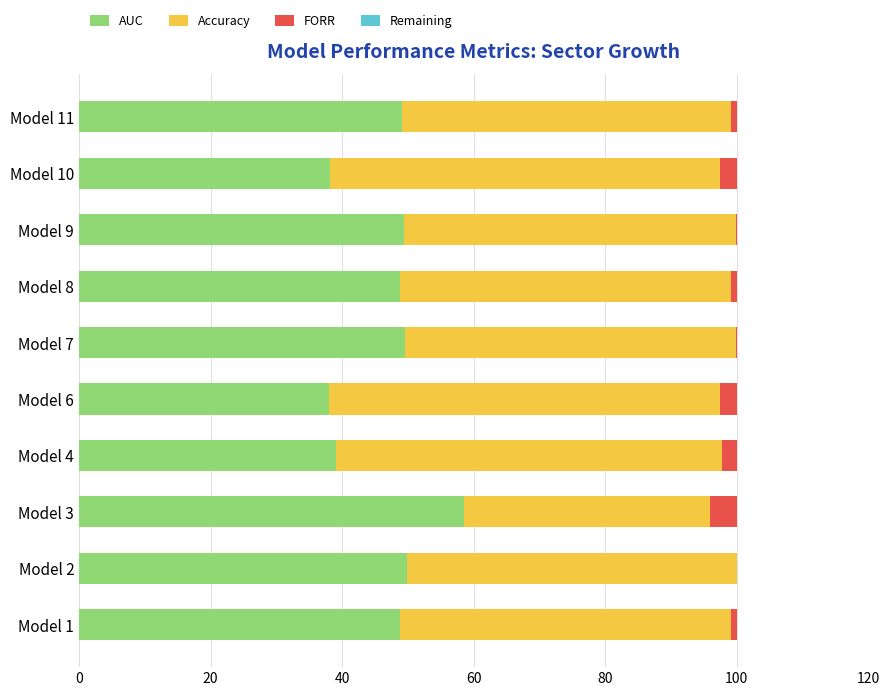

Is it true that AUC equals 75.1 at Model 9?

False